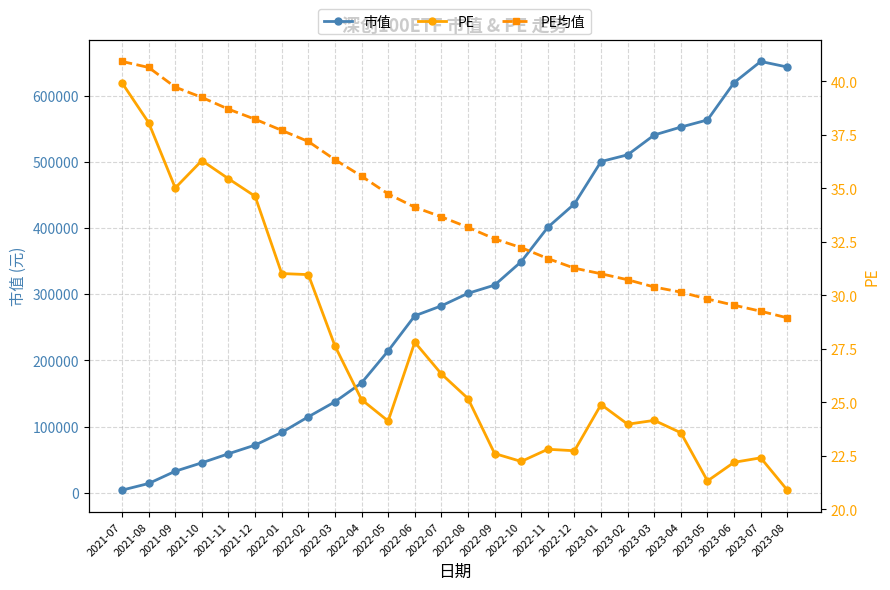

True or false: PE均值 and 市值 intersect in this chart.

False